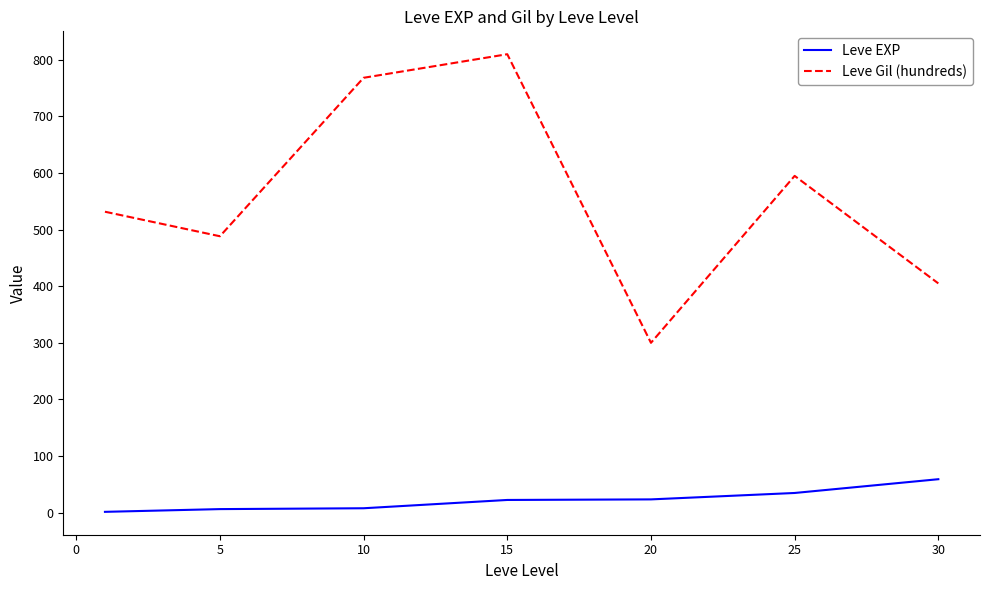

What is the difference between the maximum and minimum values in the Leve Gil (hundreds) series?

510.0